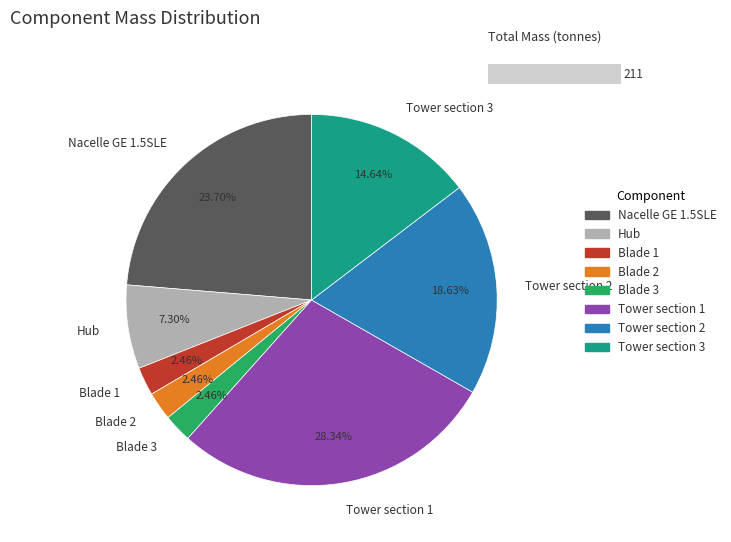

Combined, do Tower section 2 and Nacelle GE 1.5SLE account for over 50%?

No